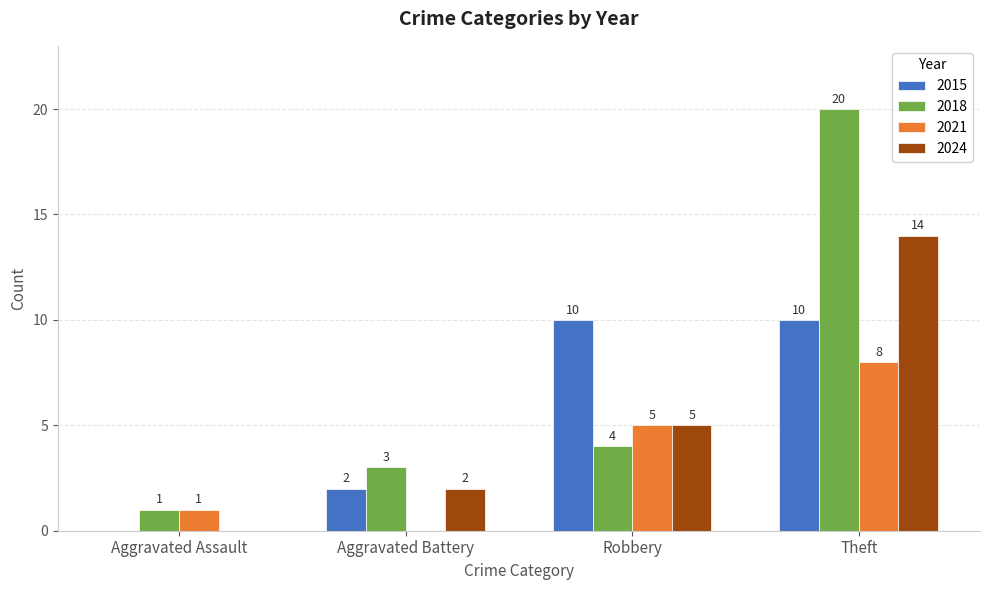

What is the highest value of the 2018 series?

20